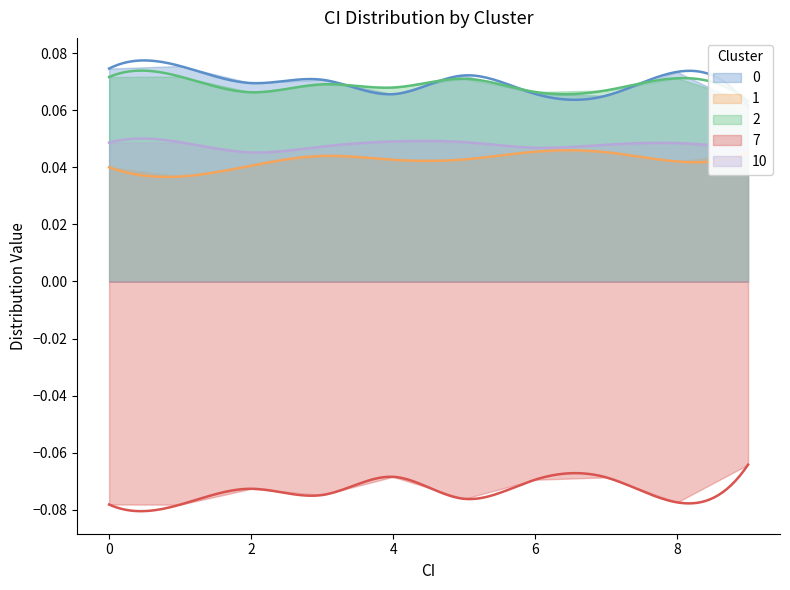

True or false: 0 and 7 cross at least once.

False